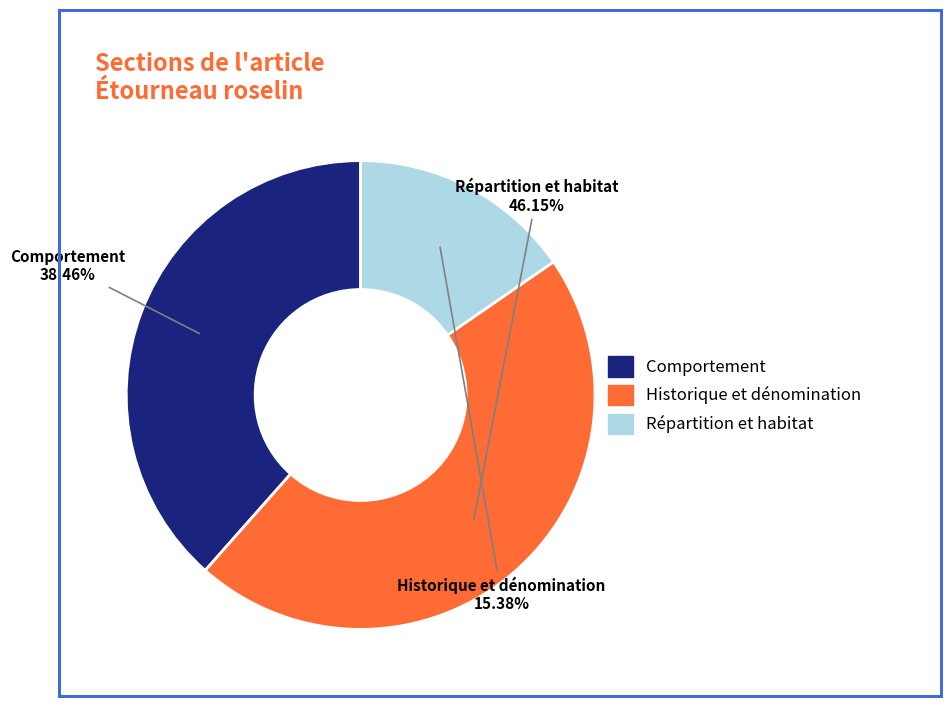

Does any single category account for the majority?

No